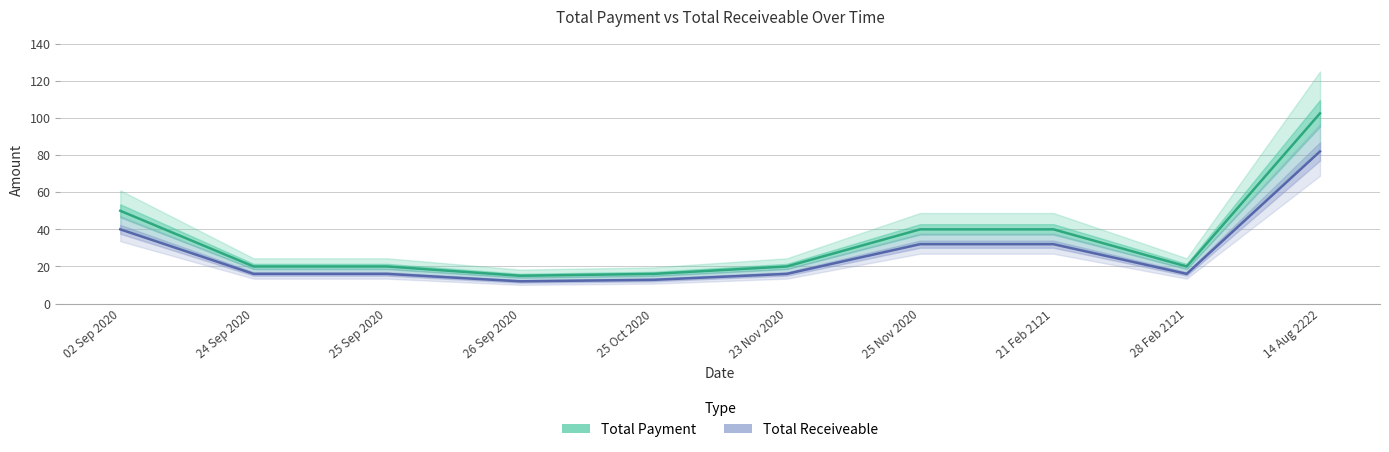

What is the value of the Total Receiveable point at the 5th from the left?

12.8